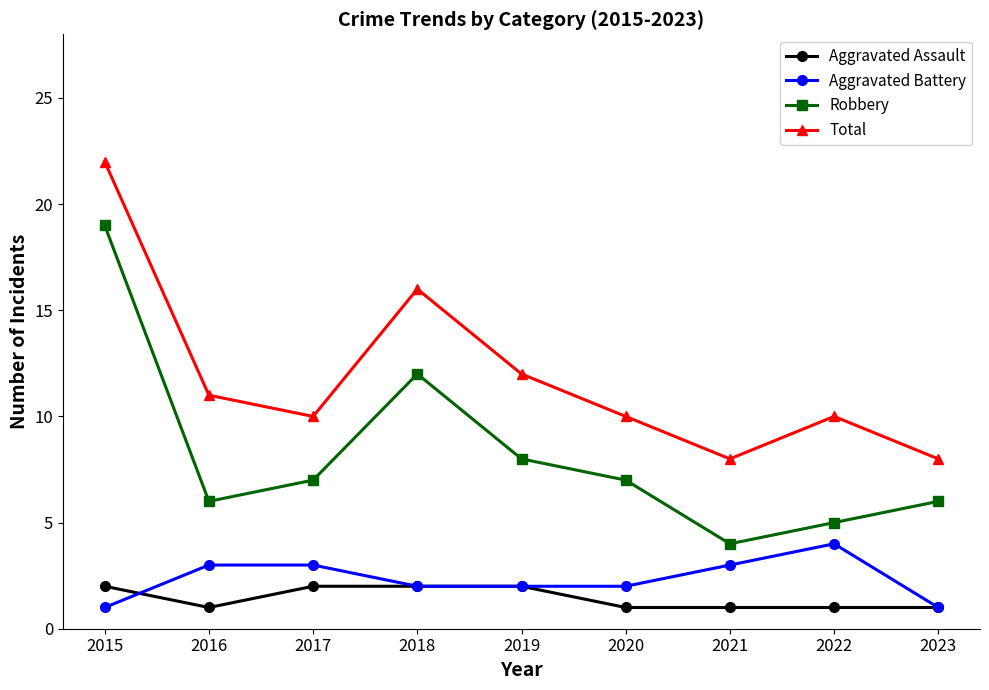

What are all the series names shown in the legend?

Aggravated Assault, Aggravated Battery, Robbery, Total